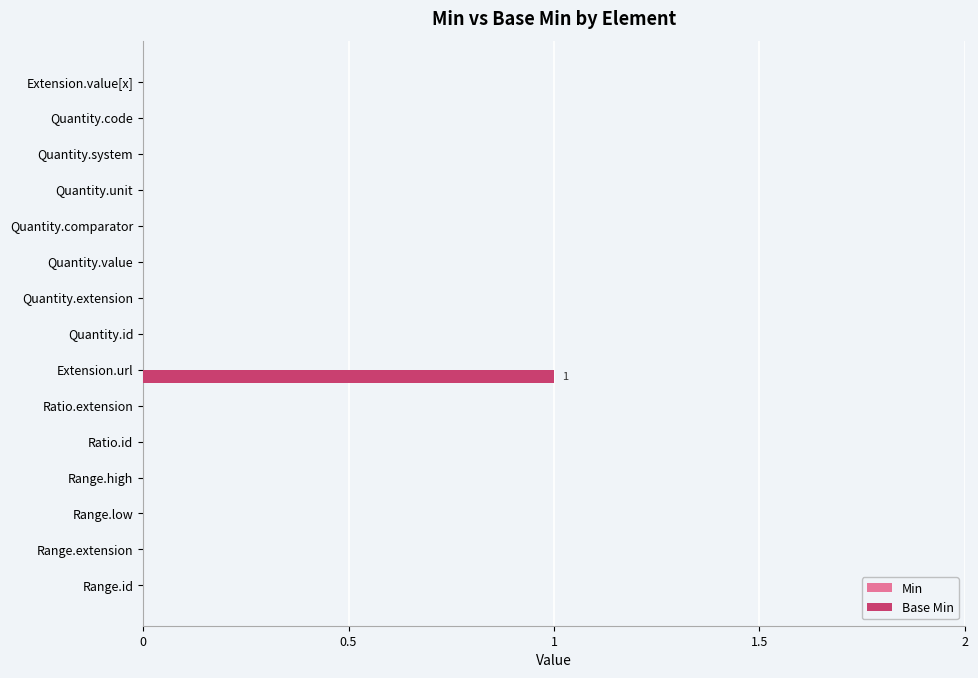

How many categories are shown in the chart?

15